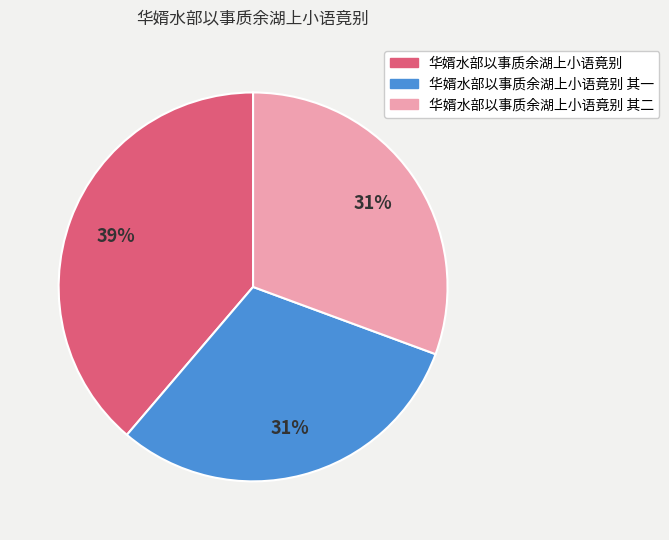

To the nearest percent, what is the difference between the 华婿水部以事质余湖上小语竟别 其二 and 华婿水部以事质余湖上小语竟别 slice percentages?

8%